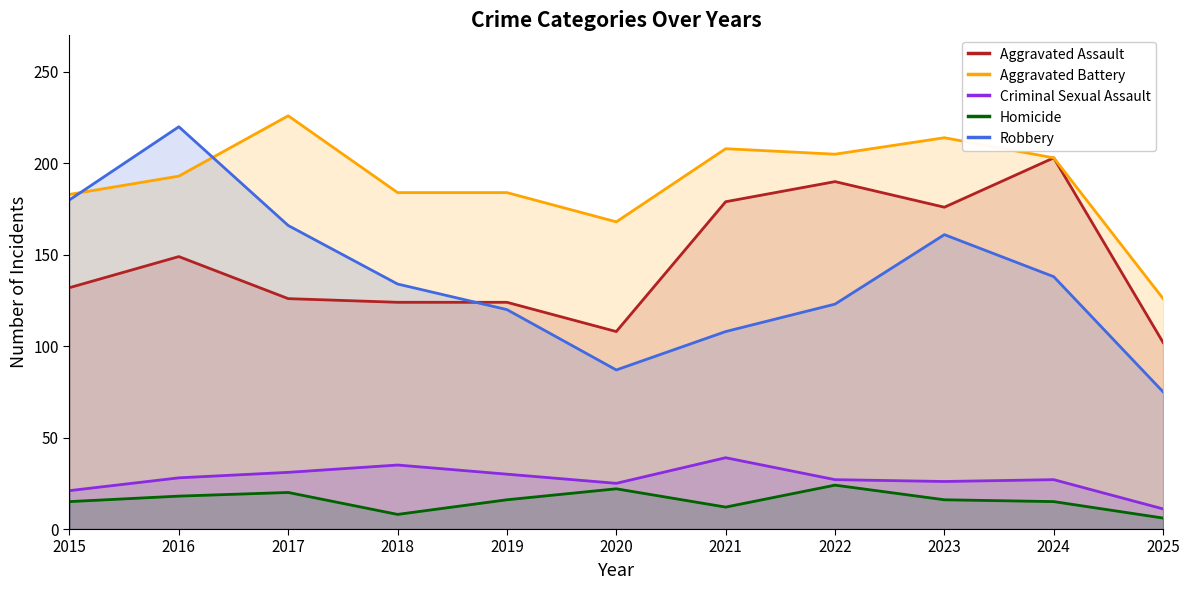

At which category is the sum across all series the highest?

2016